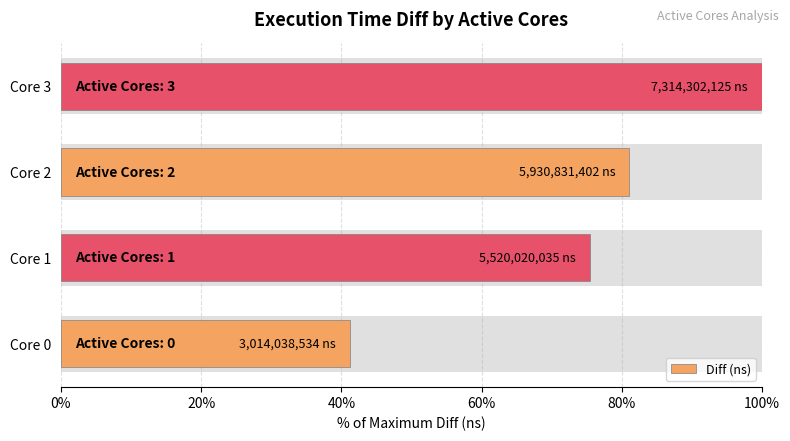

The value at 20% is 41.5. True or false?

False